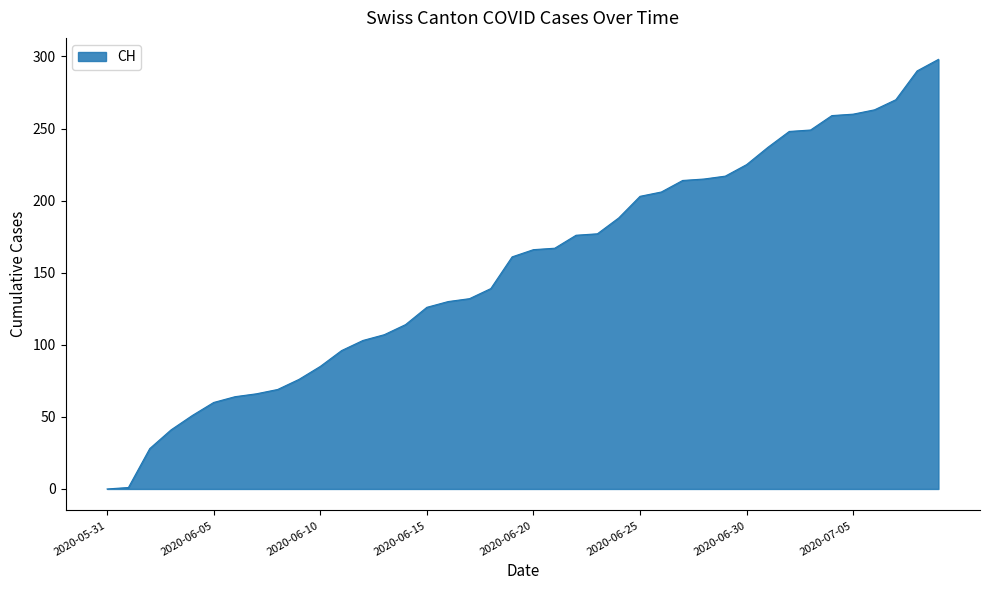

What is the maximum value shown in the chart?

298